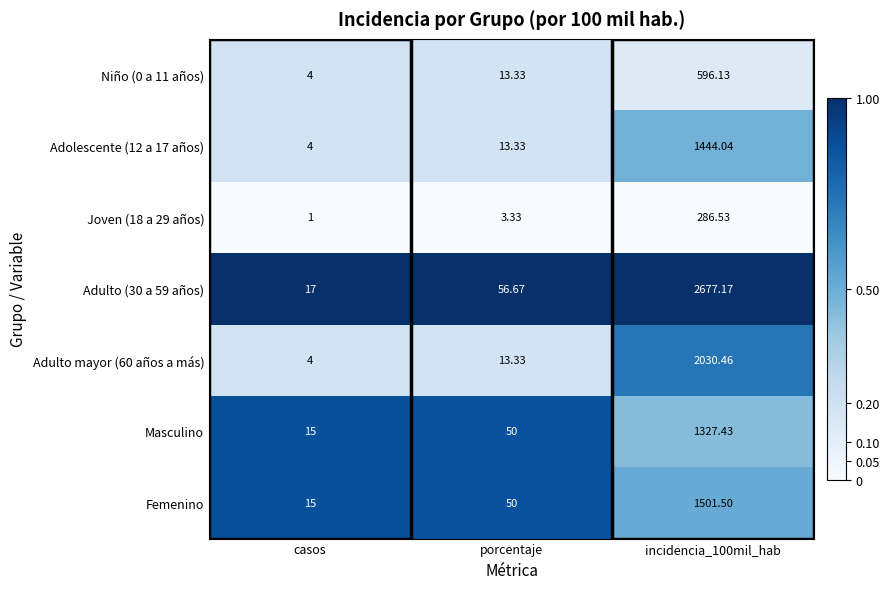

How many distinct data groups are displayed?

7